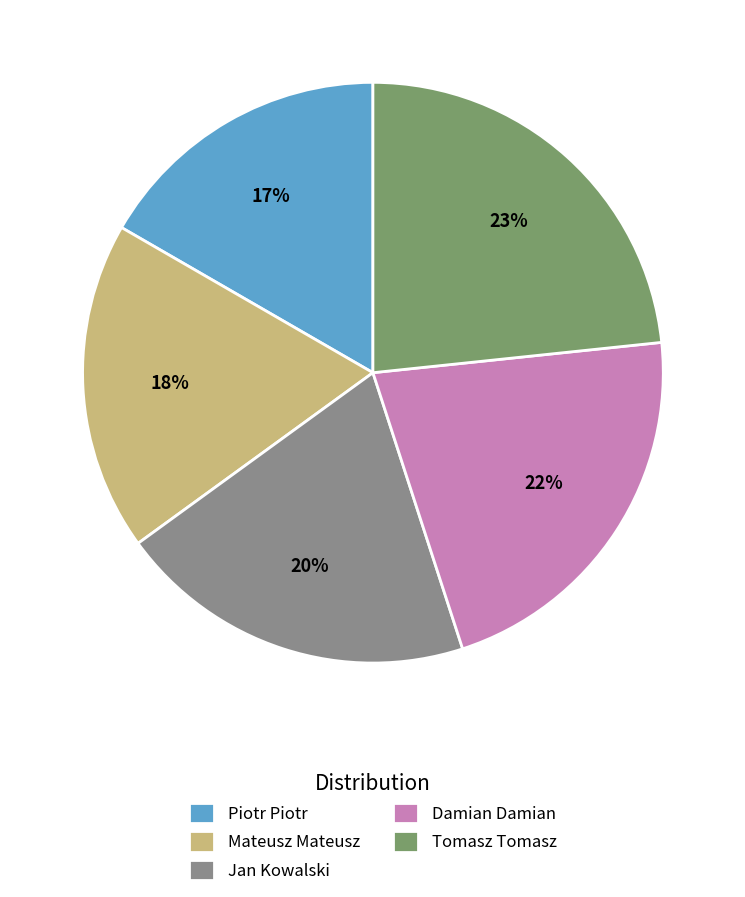

Which category has the smallest portion of the pie?

Piotr Piotr